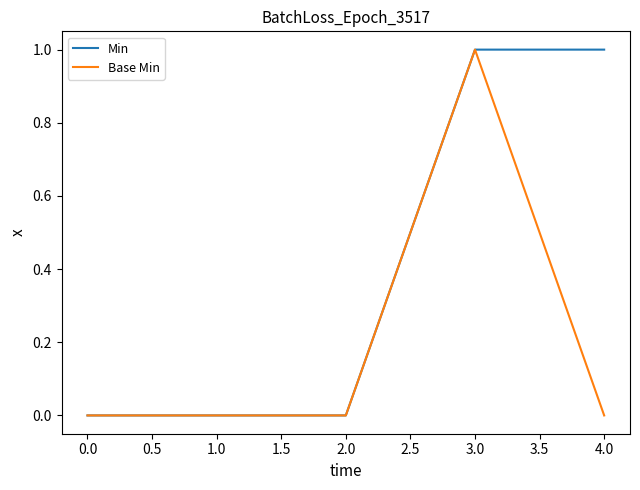

The value of Base Min at 1.0 is 0. True or false?

True